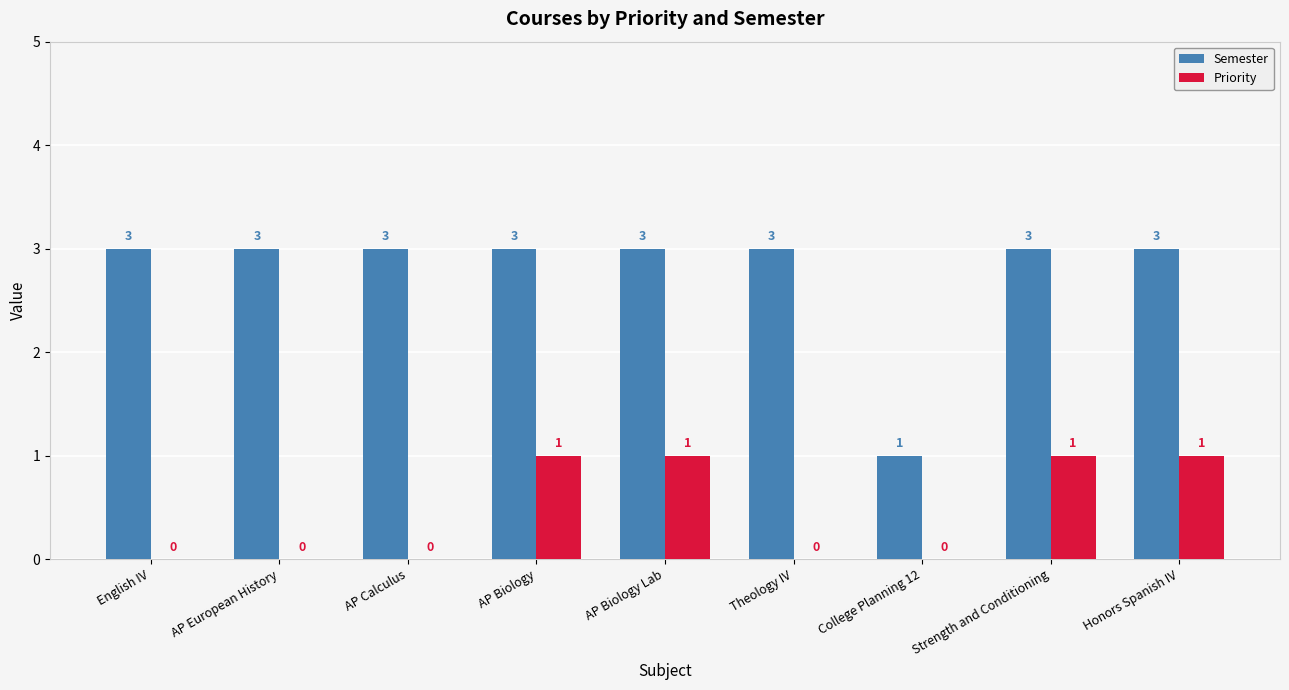

What is the sum of the Semester values at AP Calculus and AP Biology?

6